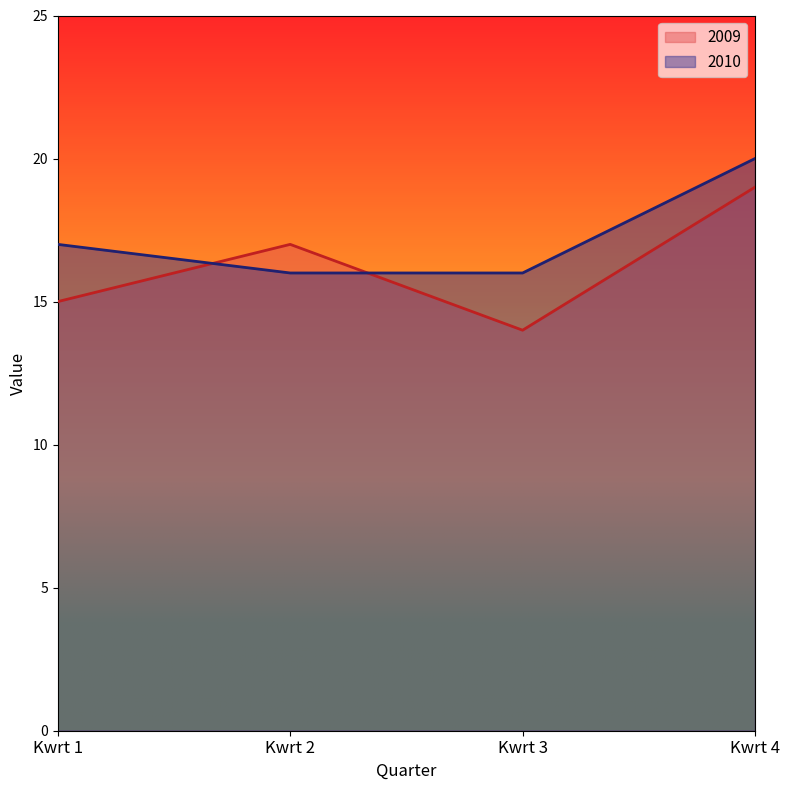

What is the total value across all series at Kwrt 4?

39